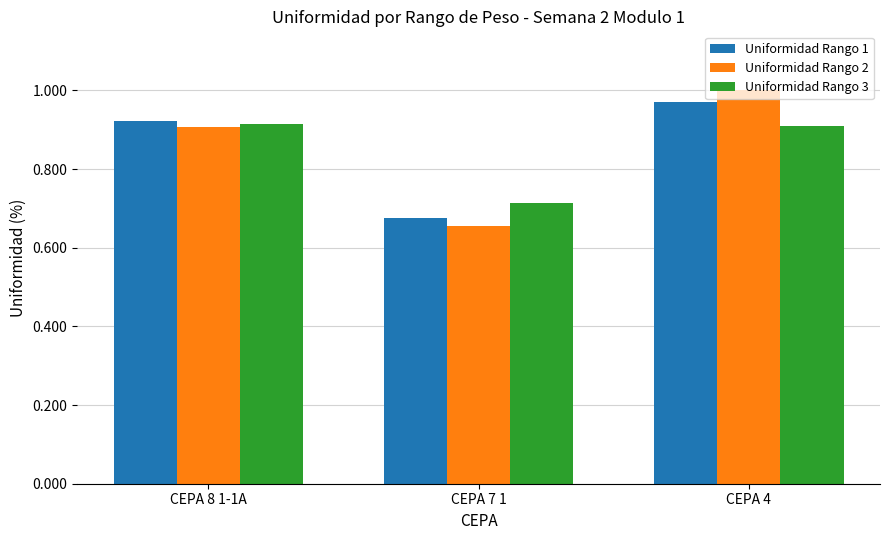

Which category has the lowest value across all series?

CEPA 7 1